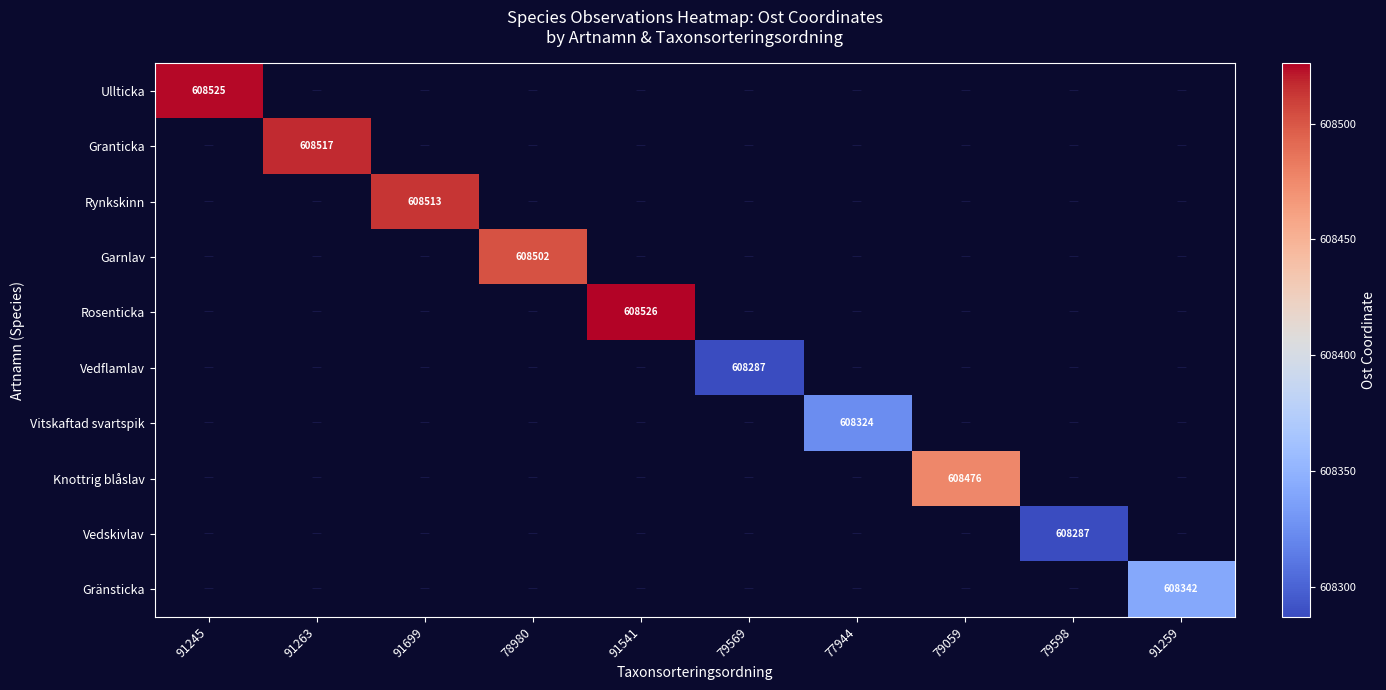

Is it true that Vitskaftad svartspik equals 608324 at 77944?

True